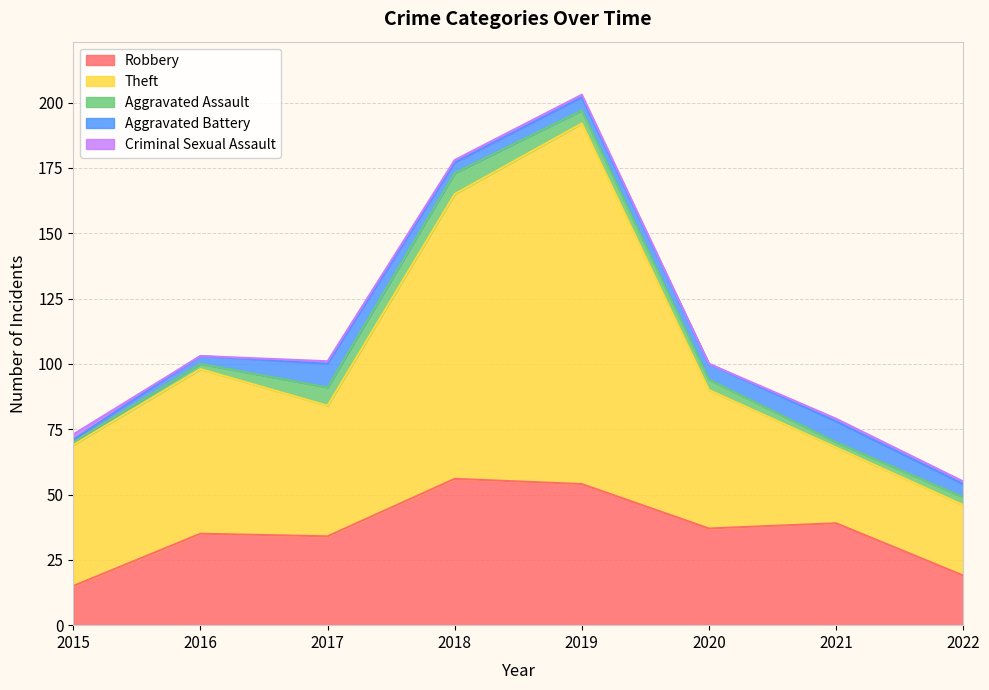

How many interior local peaks does the Robbery series have?

3